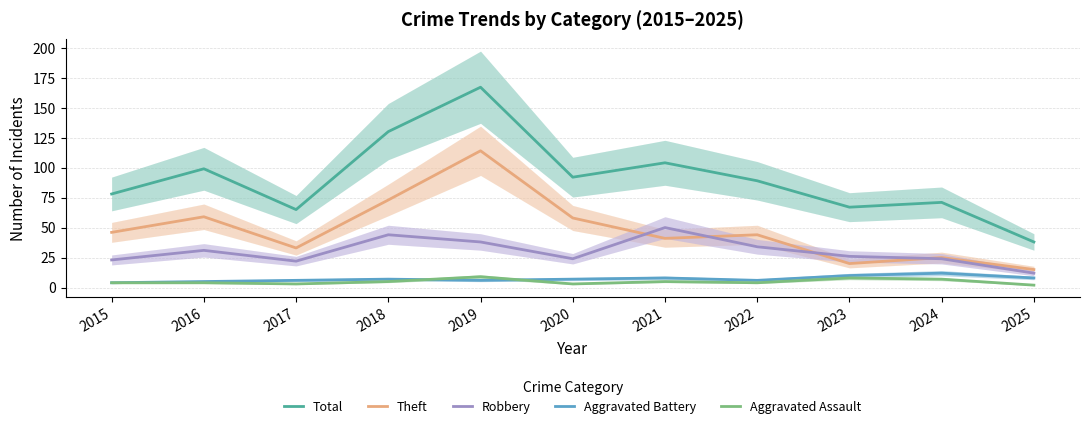

What is the sum of the Total values at 2025 and 2023?

105